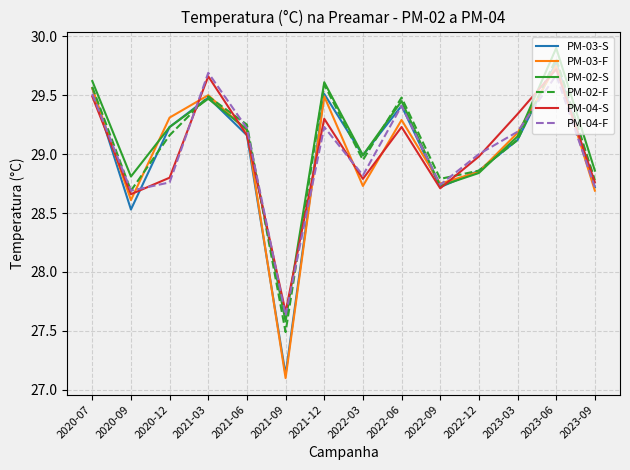

Which series has the largest total across all categories?

PM-02-S